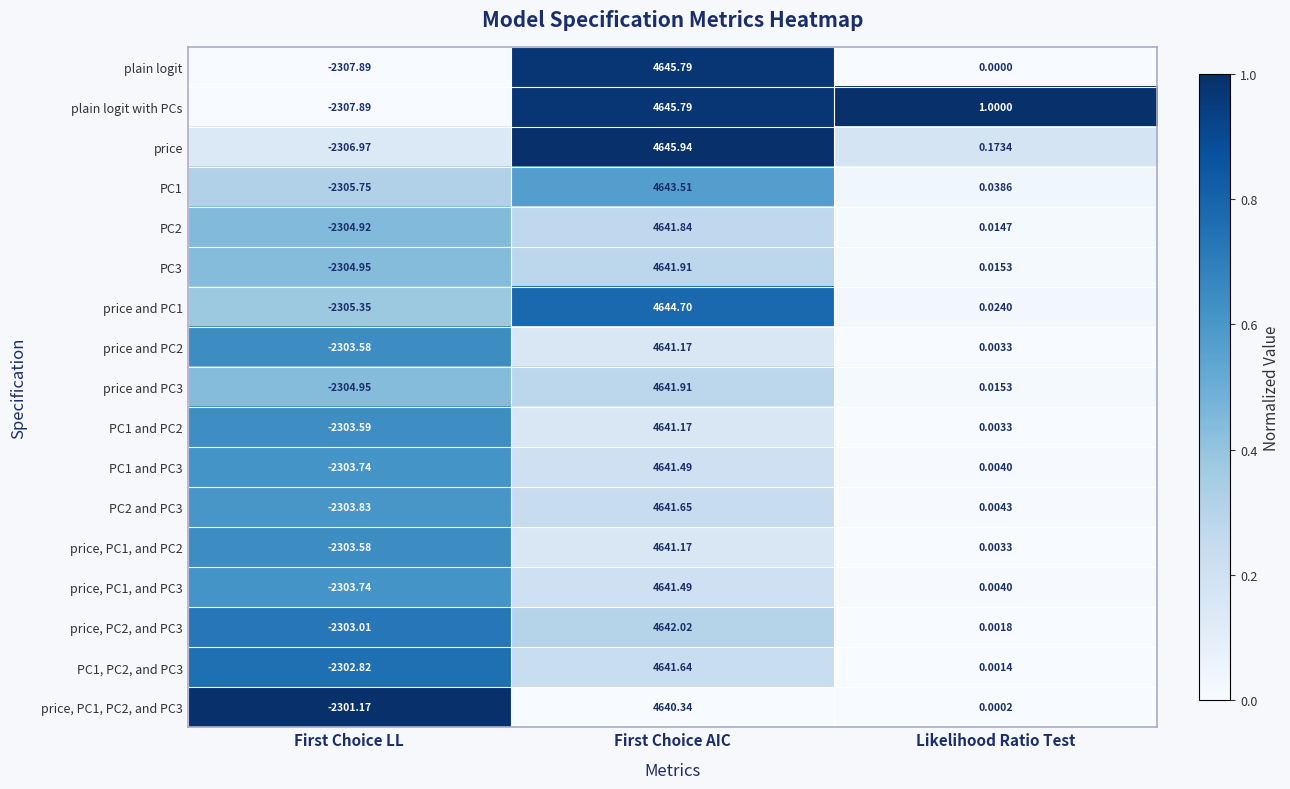

Is the value of price and PC1 at First Choice AIC greater than the value of price at Likelihood Ratio Test?

Yes